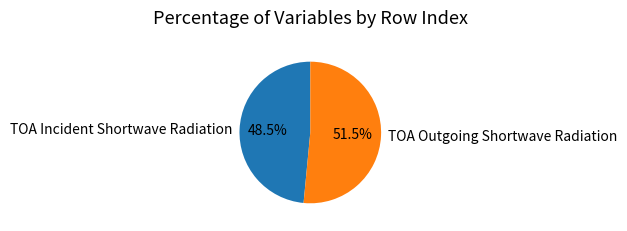

Which category has the smallest portion of the pie?

TOA Incident Shortwave Radiation